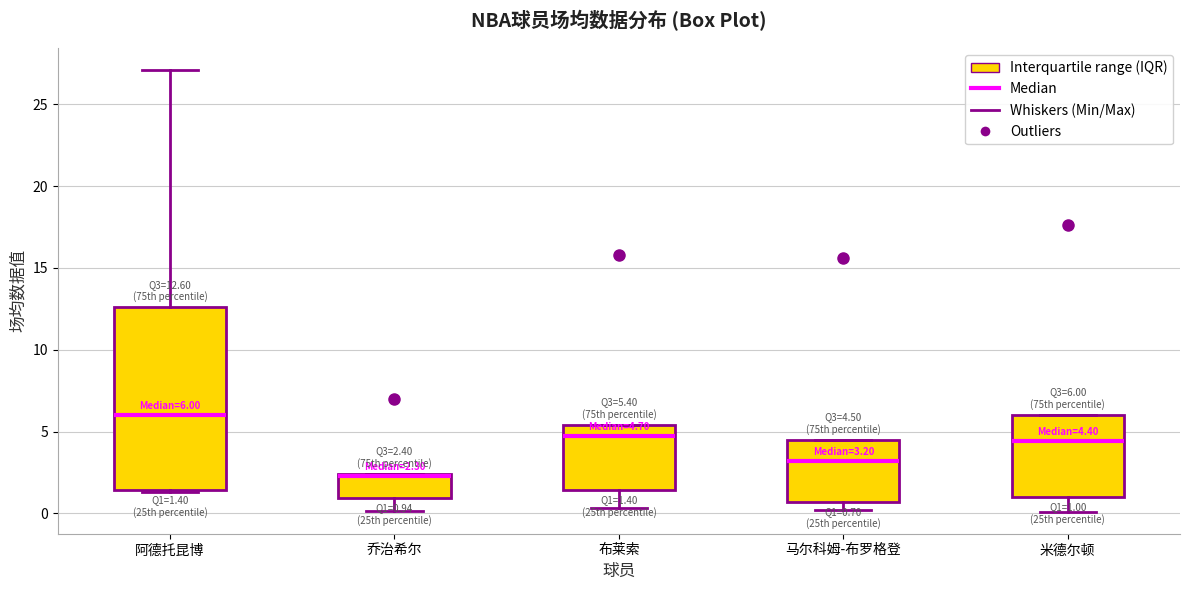

Which box is the tallest, from its lower edge to its upper edge?

阿德托昆博